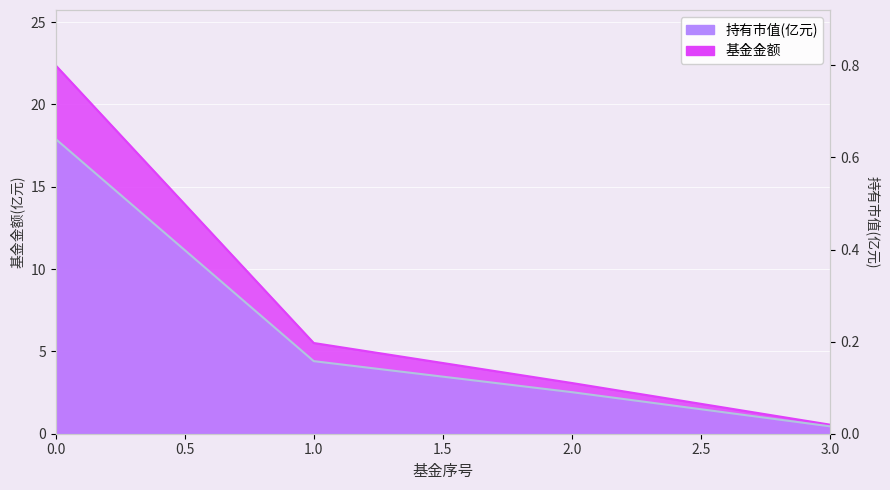

List the series in order of their peak value, lowest first.

持有市值(亿元), 基金金额